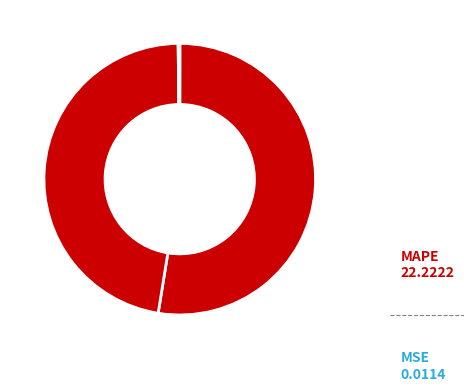

Is there a majority slice in this chart?

Yes